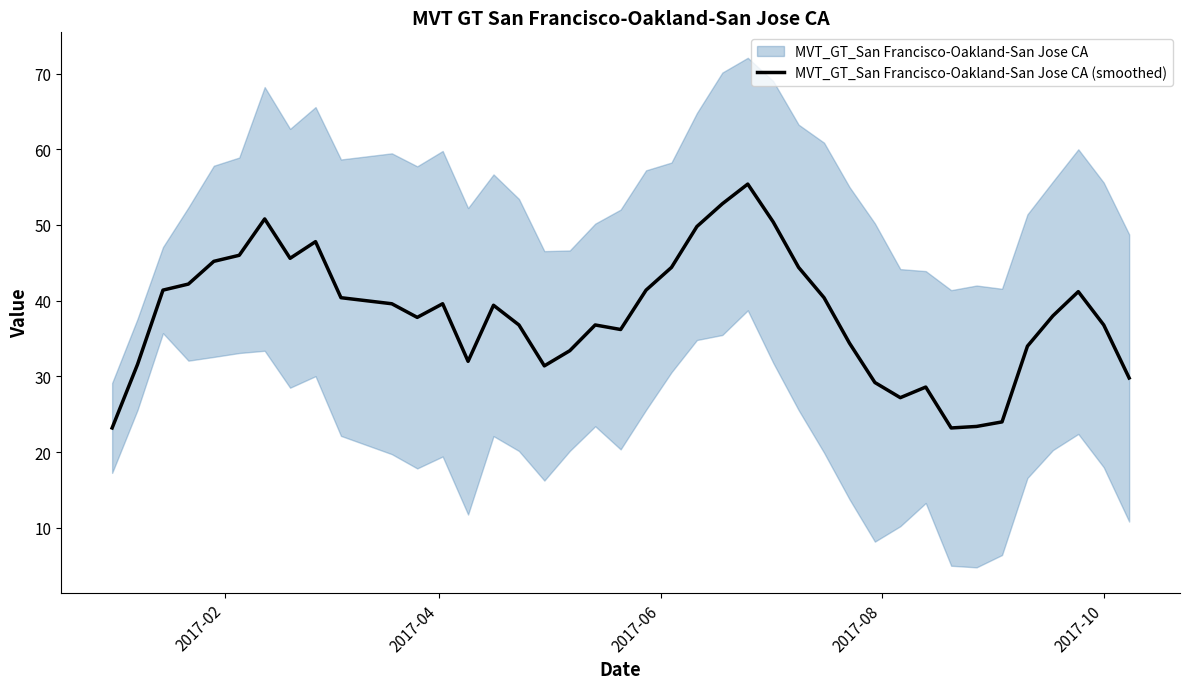

How many points are higher than both their immediate neighbors (excluding endpoints)?

8